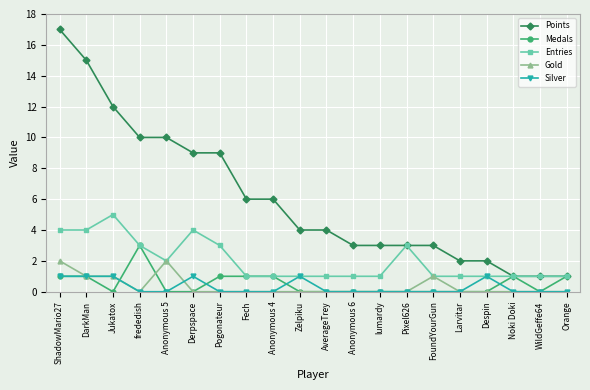

How many lines are shown in the chart?

5